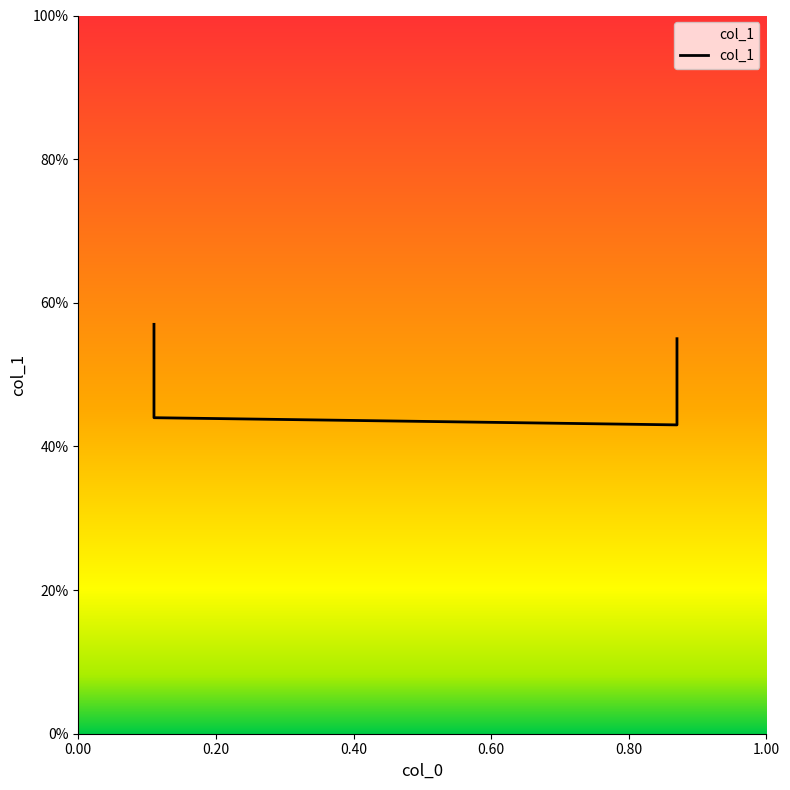

Count the number of data series in this chart.

1